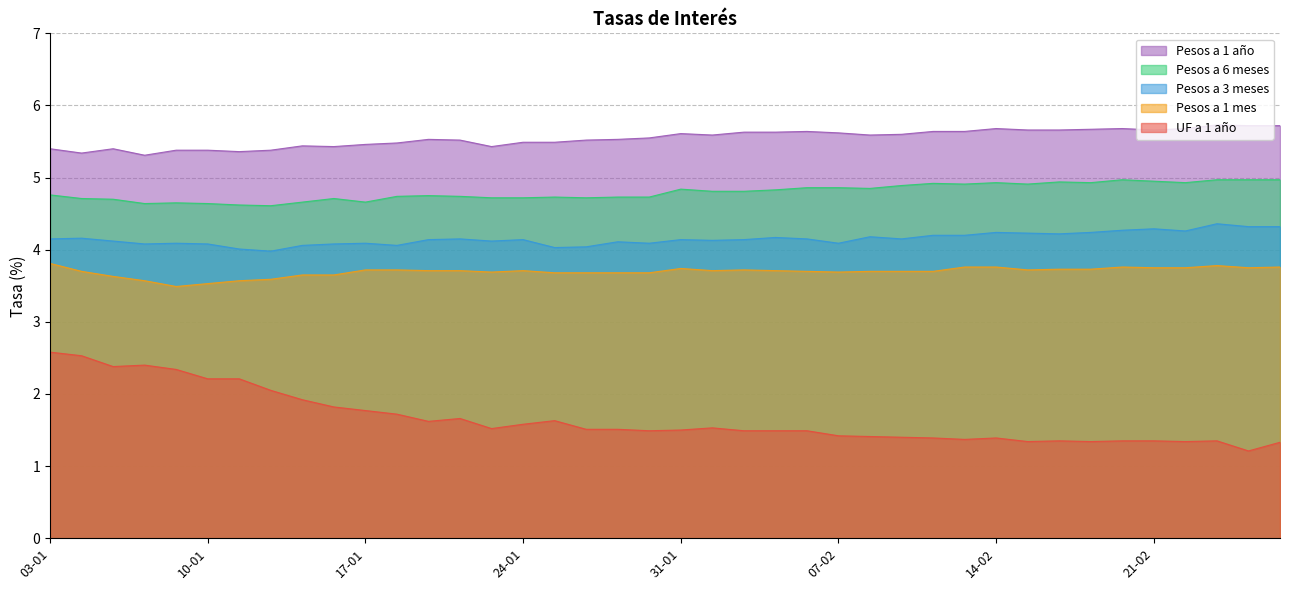

True or false: Pesos a 1 mes and Pesos a 6 meses intersect in this chart.

False